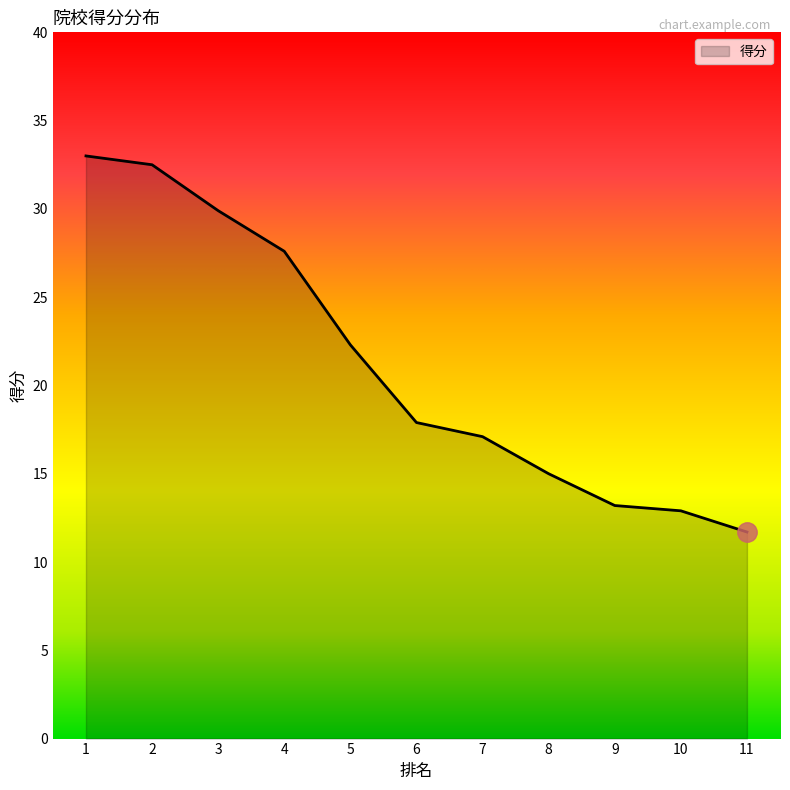

Between 10 and 7, which is larger?

7